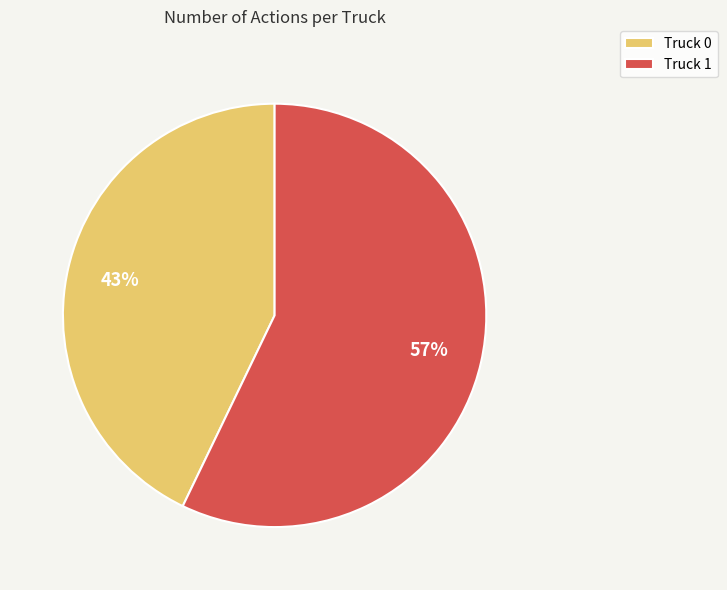

Which has a higher value, Truck 0 or Truck 1?

Truck 1